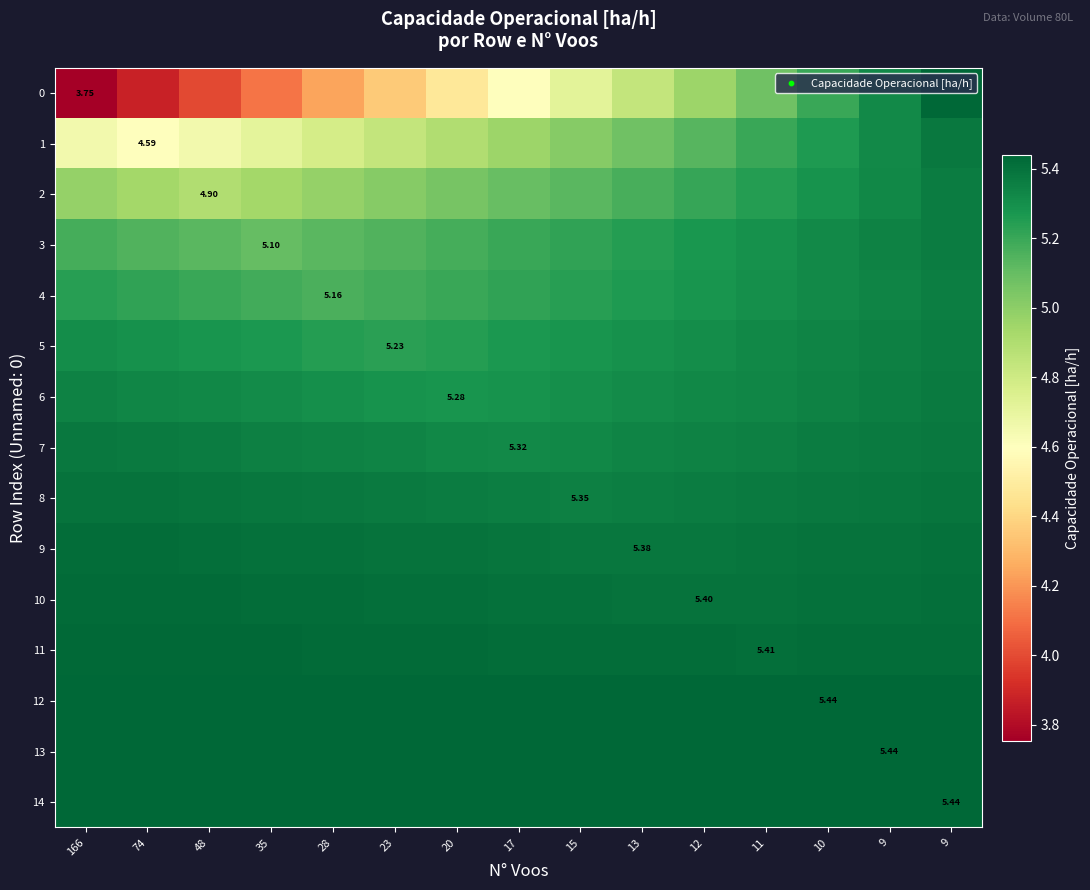

At how many categories does at least one series exceed 5?

15